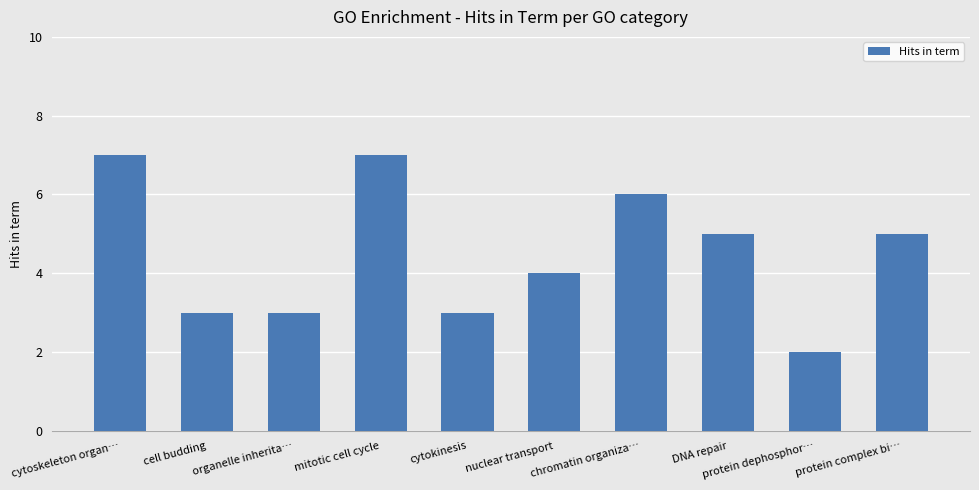

What position from the left is chromatin organiza…?

7